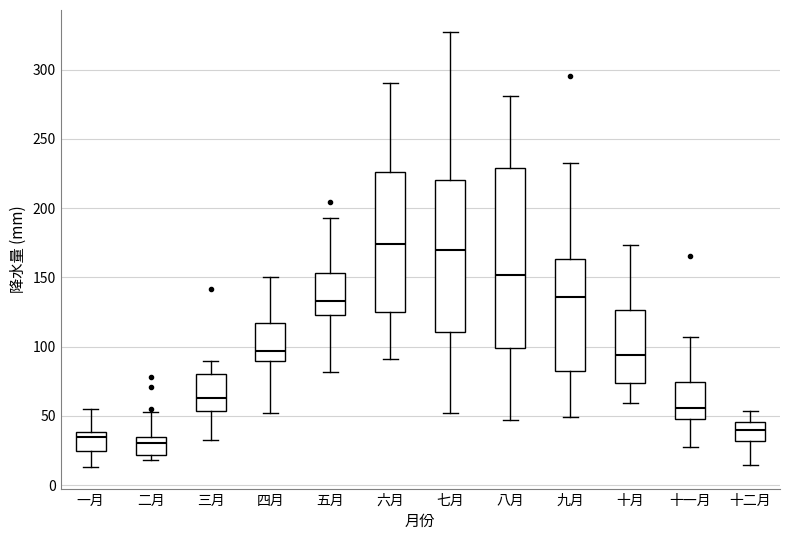

Reading left to right, read every box against the y-axis: the position of its median line, the range the box covers, and the ends of its whiskers. The values are not printed on the chart, so give them approximately, as read against the axis.

一月: median 35, box 25 to 40, whiskers 15 to 55
二月: median 30, box 20 to 35, whiskers 20 (just below the box's lower edge) to 55
三月: median 65, box 55 to 80, whiskers 35 to 90
四月: median 95, box 90 to 115, whiskers 55 to 150
五月: median 135, box 125 to 155, whiskers 80 to 195
六月: median 175, box 125 to 225, whiskers 90 to 290
七月: median 170, box 110 to 220, whiskers 50 to 325
八月: median 150, box 100 to 230, whiskers 45 to 280
九月: median 135, box 85 to 165, whiskers 50 to 230
十月: median 95, box 75 to 125, whiskers 60 to 175
十一月: median 55, box 50 to 75, whiskers 25 to 105
十二月: median 40, box 30 to 45, whiskers 15 to 55